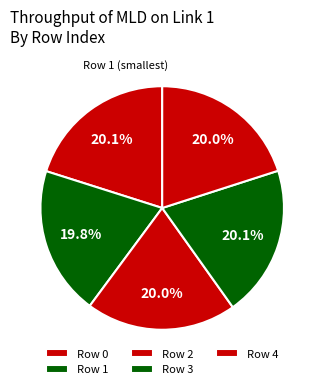

True or false: Row 3 accounts for 20% of the total.

True